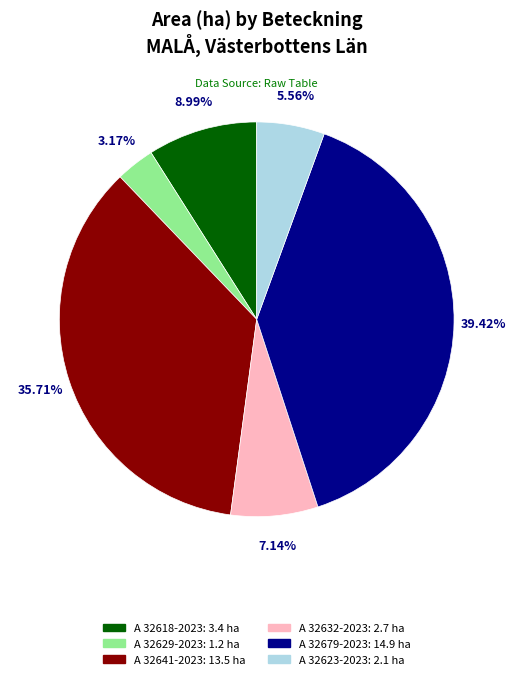

Rank the categories by value from highest to lowest.

A 32679-2023, A 32641-2023, A 32618-2023, A 32632-2023, A 32623-2023, A 32629-2023